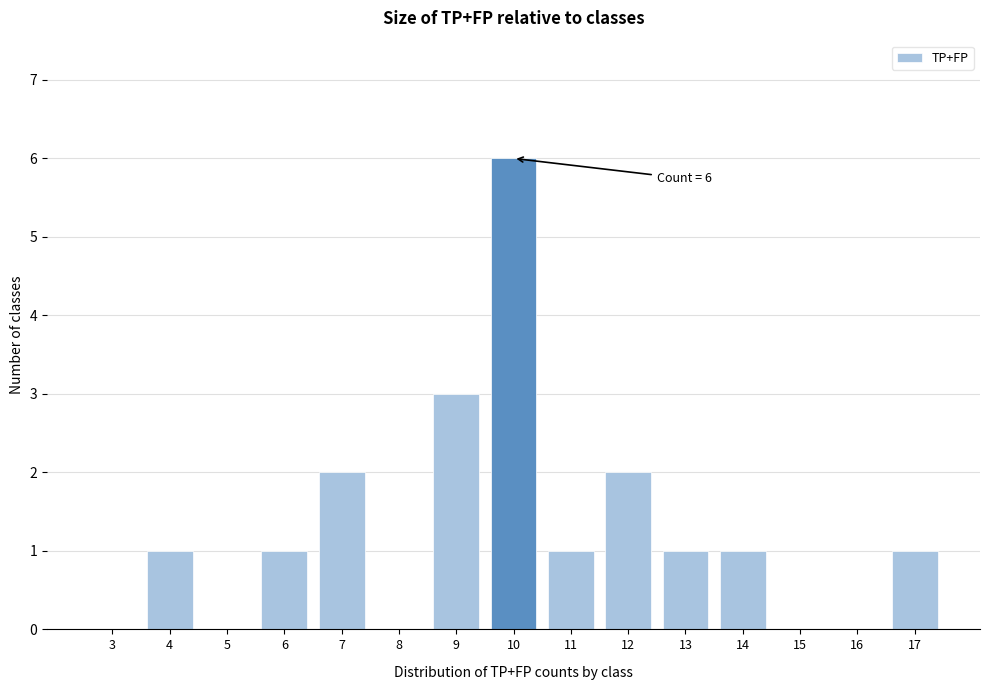

Reading left to right, transcribe all the data shown in this chart.

3=0	4=1	5=0	6=1	7=2	8=0	9=3	10=6	11=1	12=2	13=1	14=1	15=0	16=0	17=1